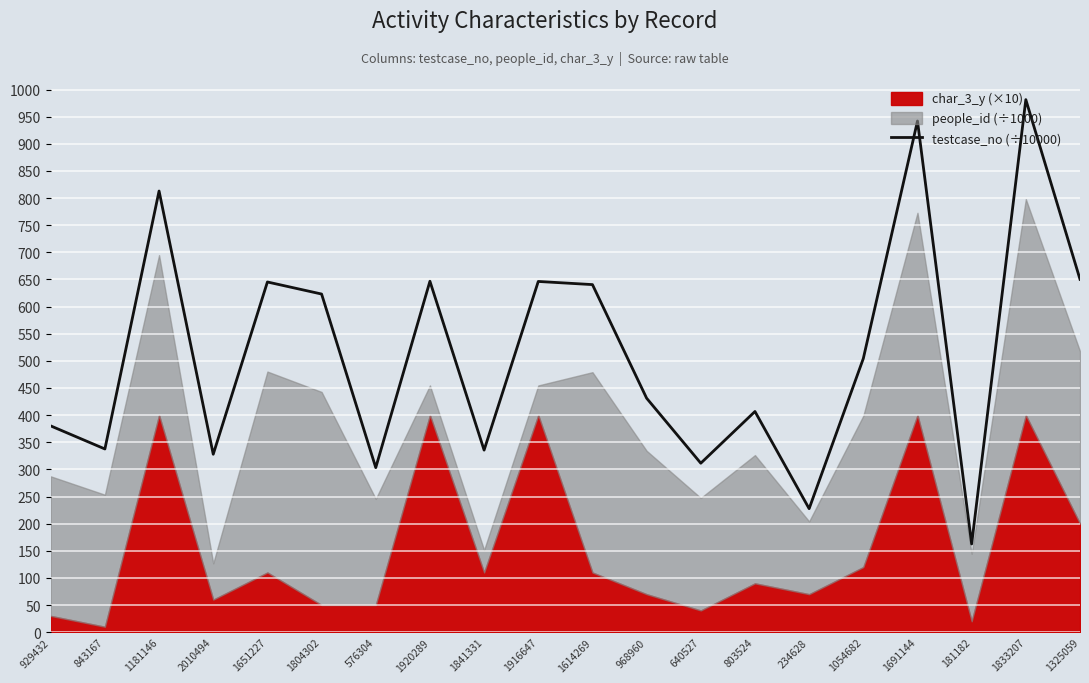

True or false: the data shows 180.8 at 1916647.

False